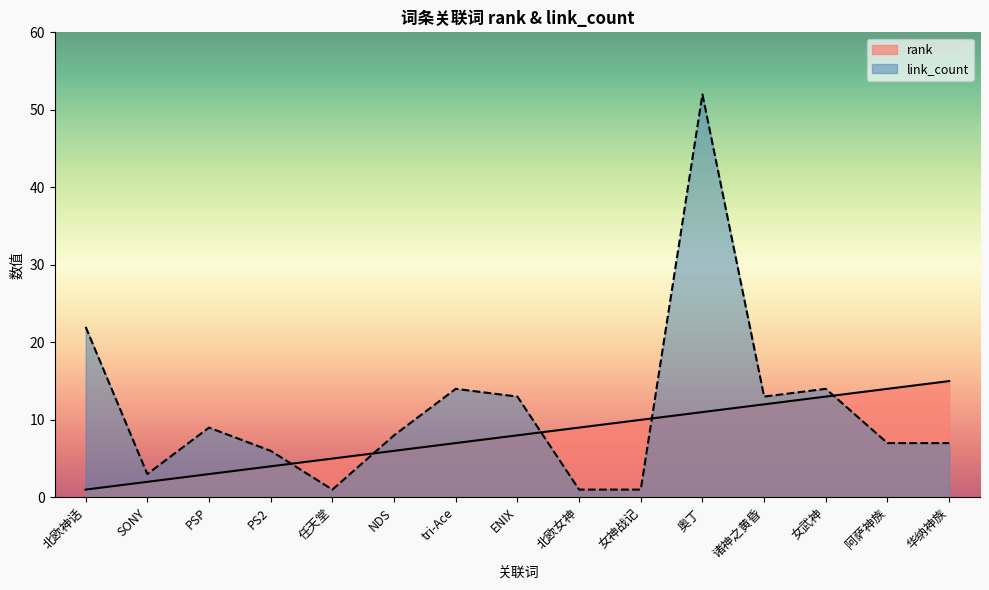

How many categories are shown in the chart?

15